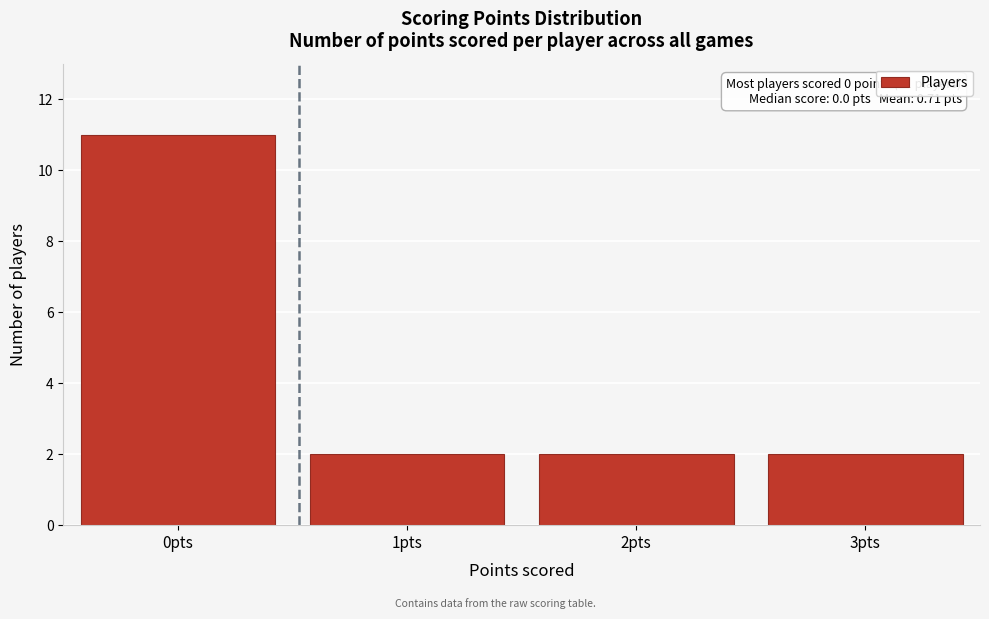

Reading right to left, what are all the values shown in this chart?

3pts=2	2pts=2	1pts=2	0pts=11